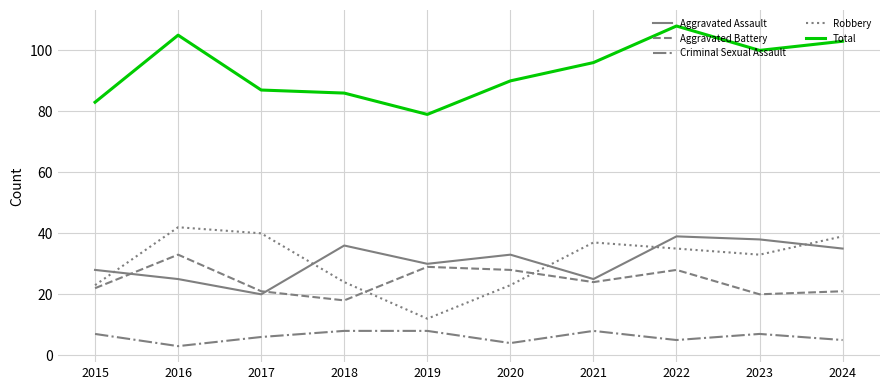

True or false: Robbery has more than 2 interior local peaks.

False